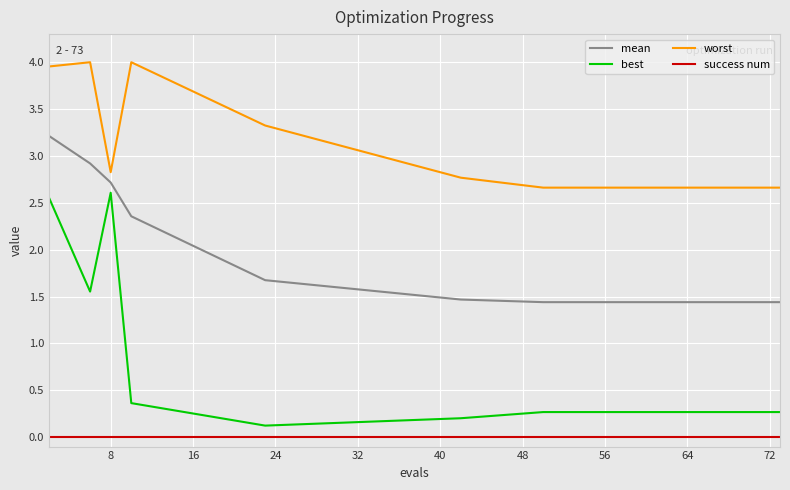

True or false: best and mean intersect in this chart.

False